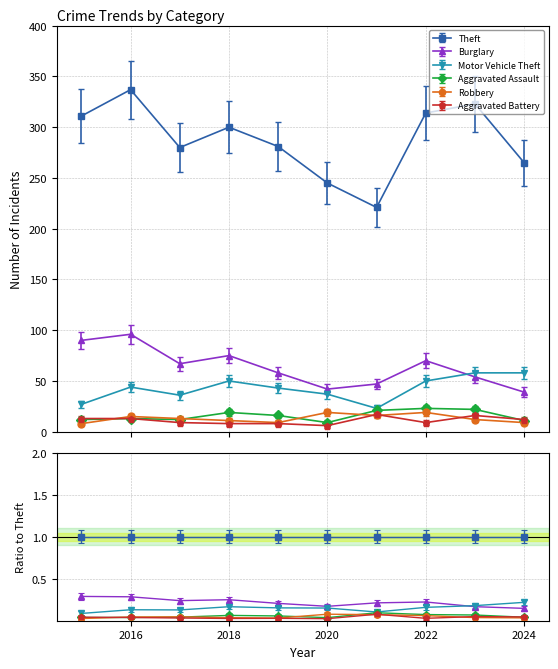

The value of Burglary at 2018 is 119.0. True or false?

False